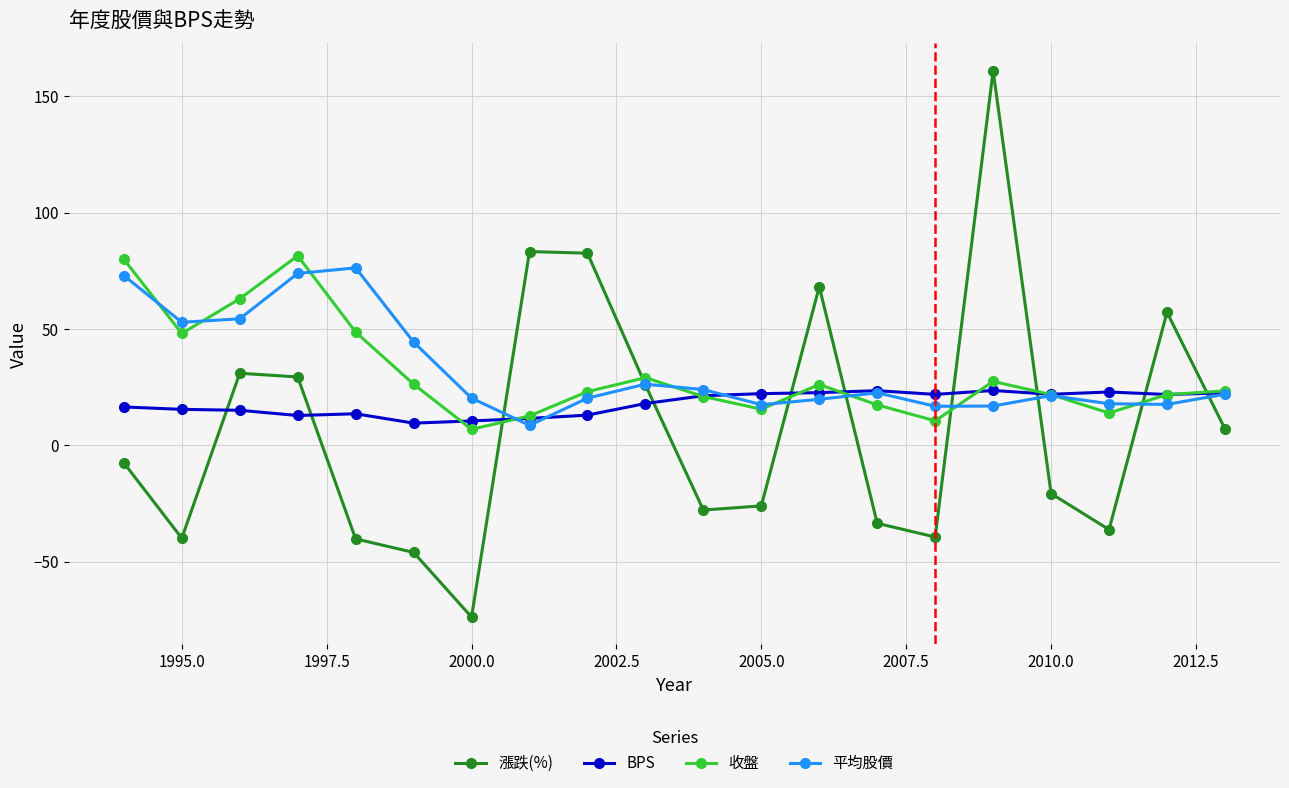

What is the smallest value displayed?

-73.8